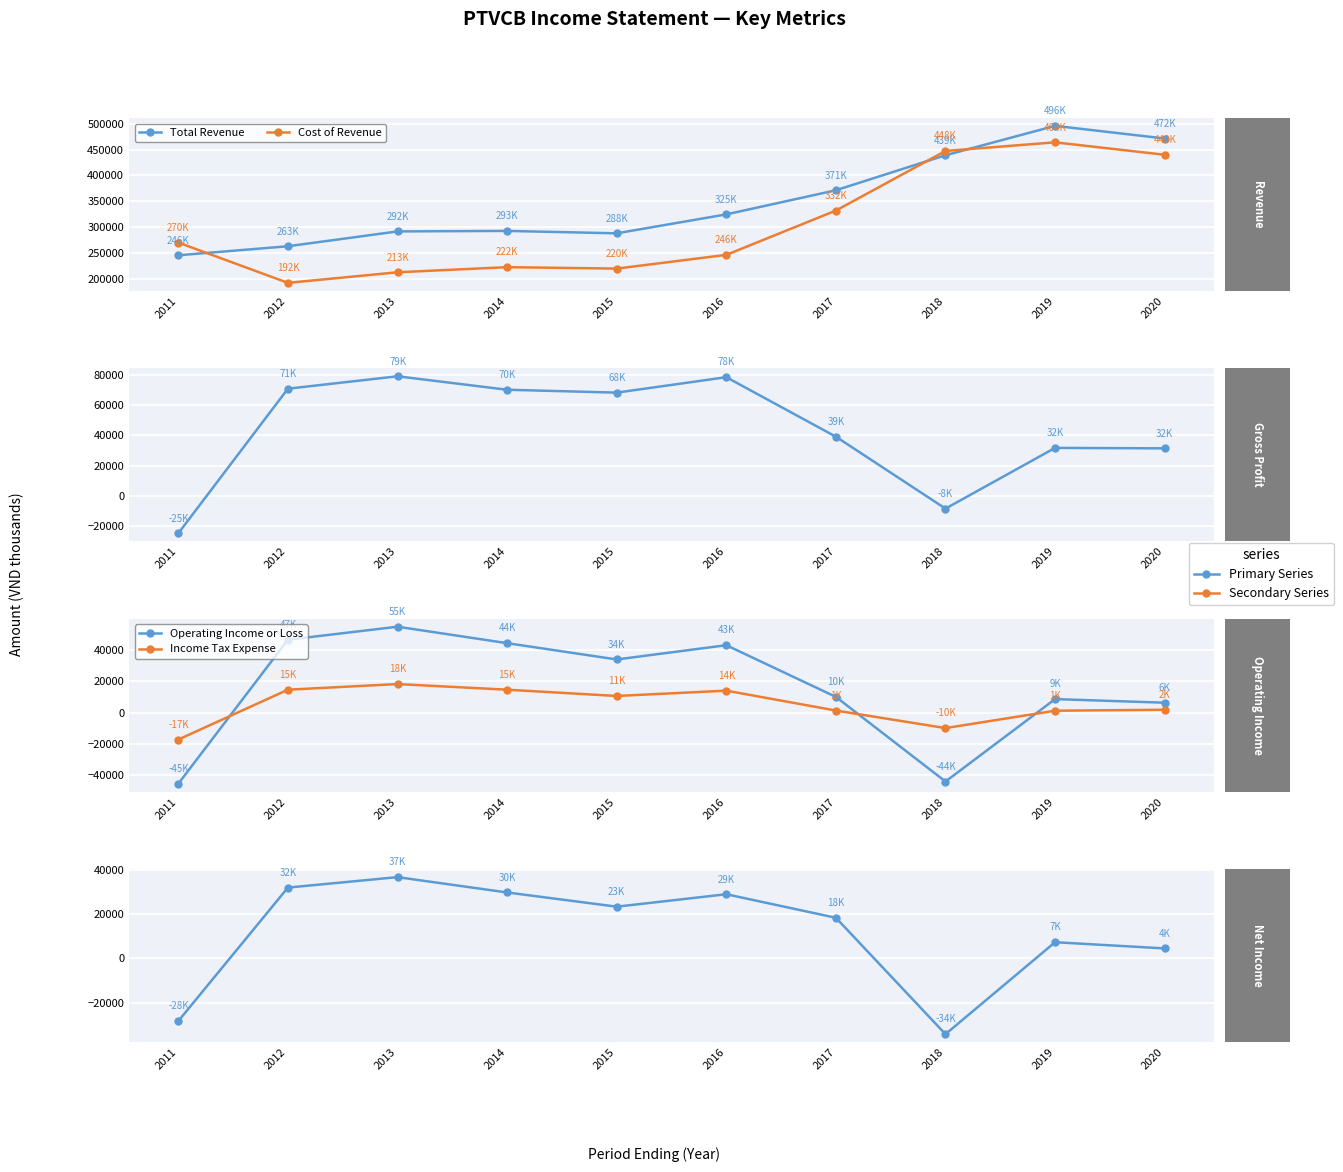

How many interior local peaks does the Income Tax Expense series have?

2